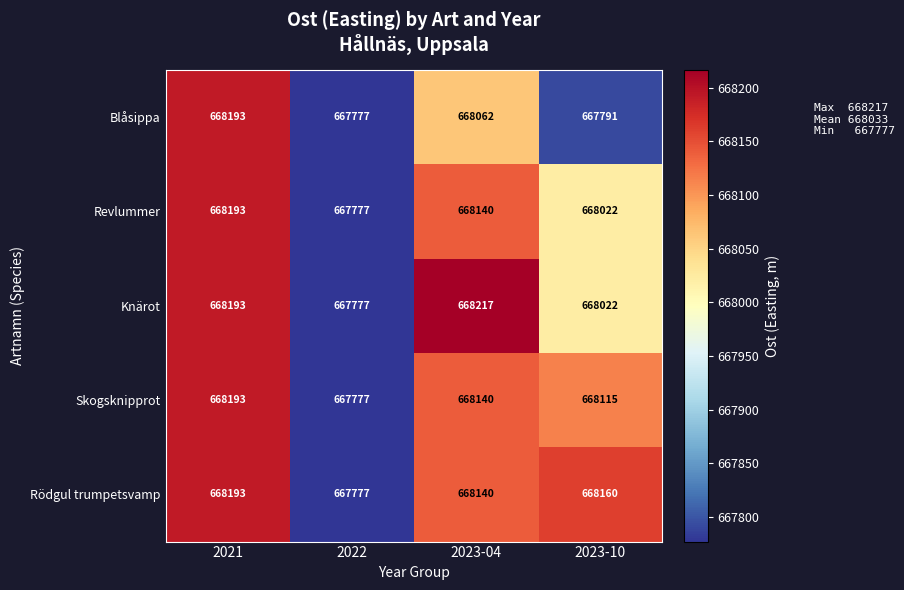

What is the spread (max minus min) of values at 2023-04?

155